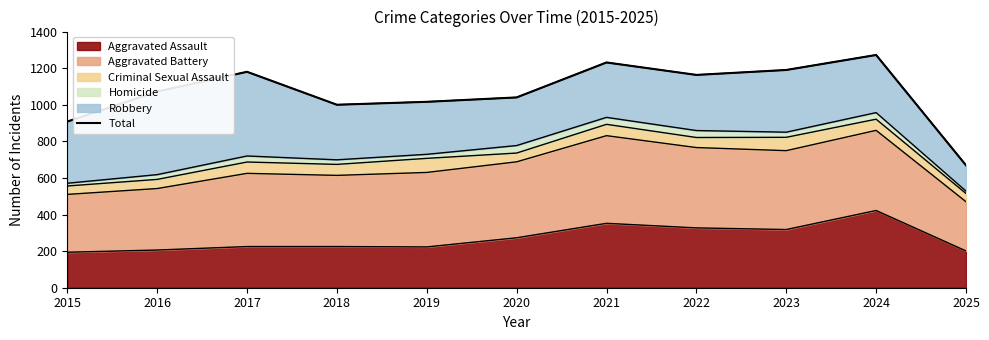

Where is the first local minimum?

2018